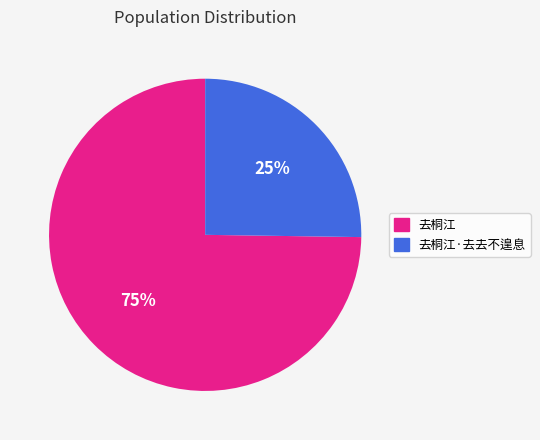

Count the number of slices in the pie.

2